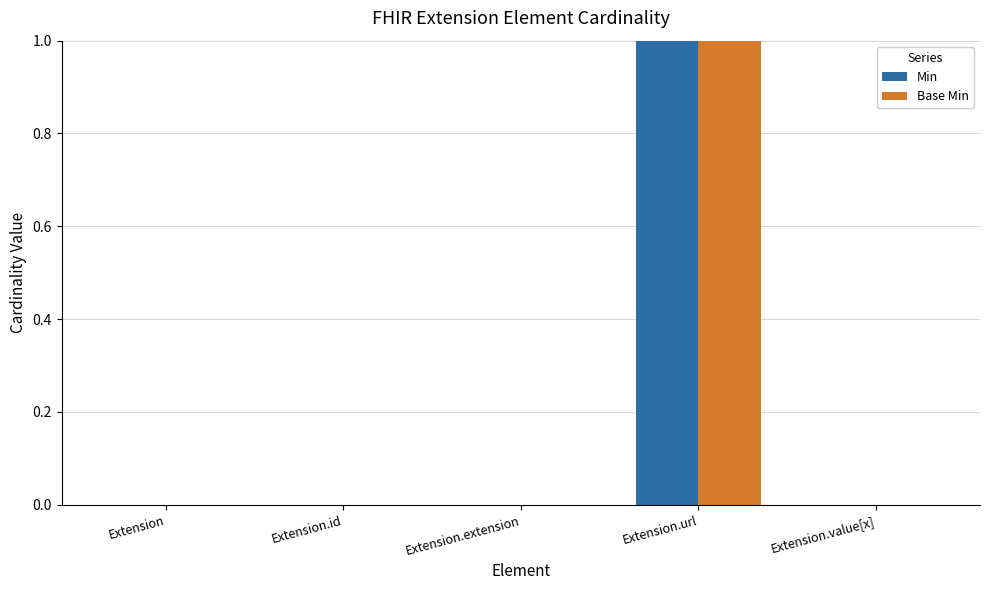

Is the value of Base Min at Extension.id greater than the value of Min at Extension.url?

No